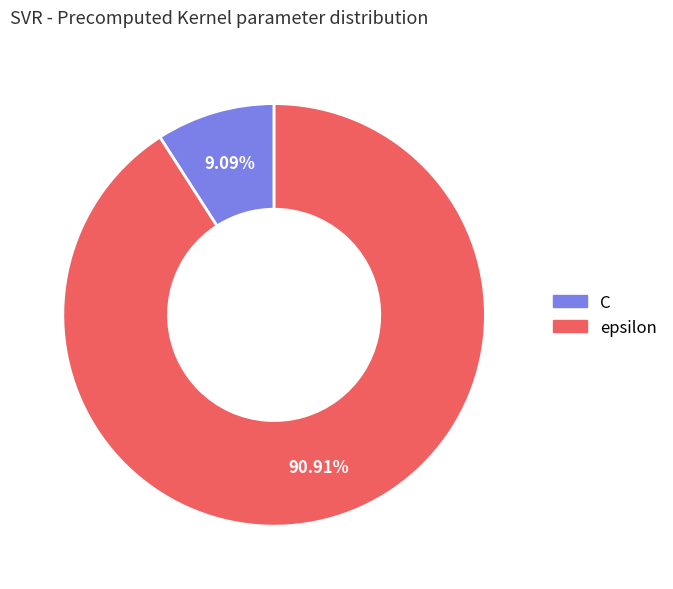

Which slice is the largest?

epsilon